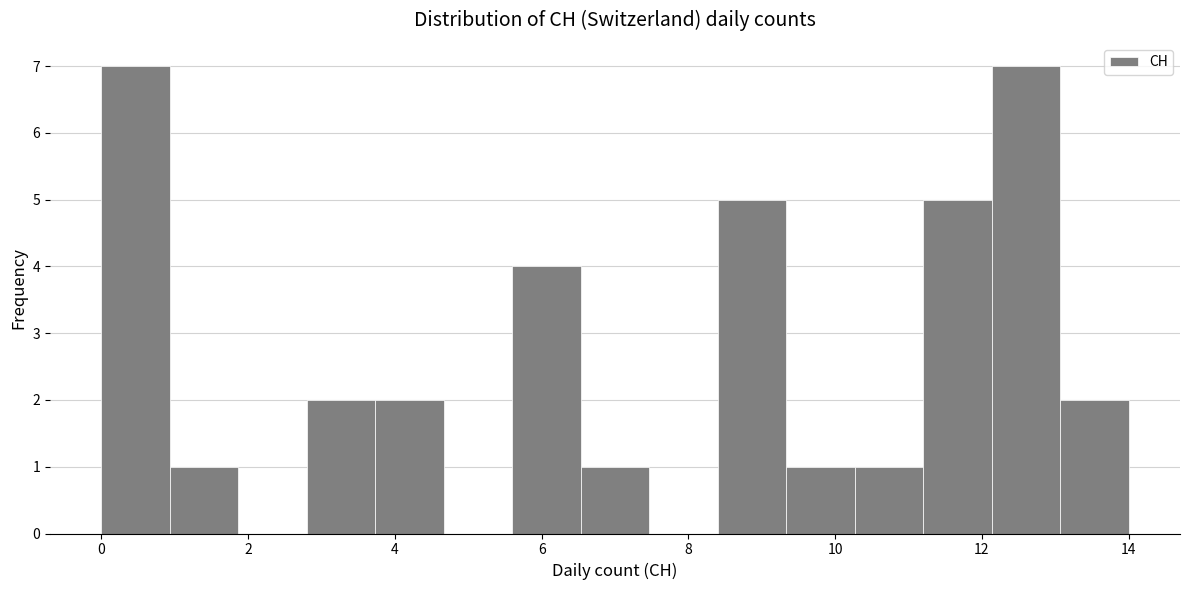

What is the height of the bar covering 12.2 to 13.0 on the x-axis? Neither the bar edges nor the heights are printed on the chart, so give them approximately, as read against the axes.

7